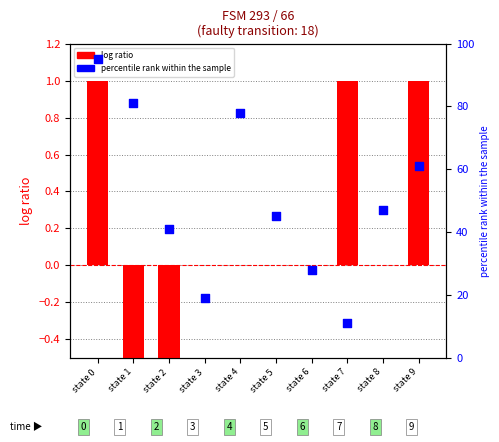

At how many categories does at least one series exceed 56?

4